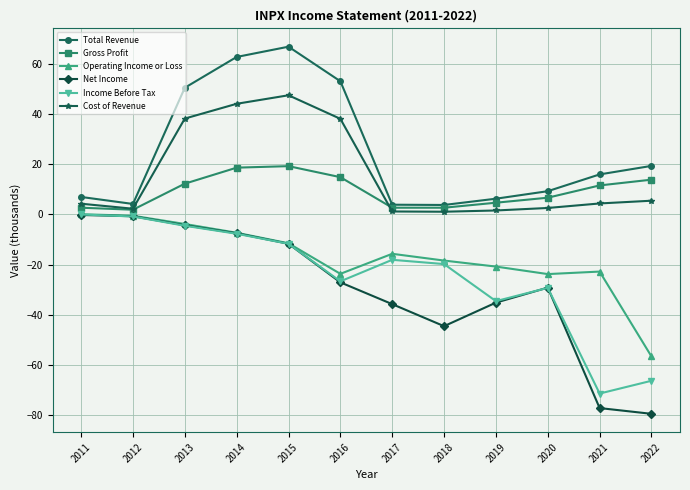

How many lines are shown in the chart?

6